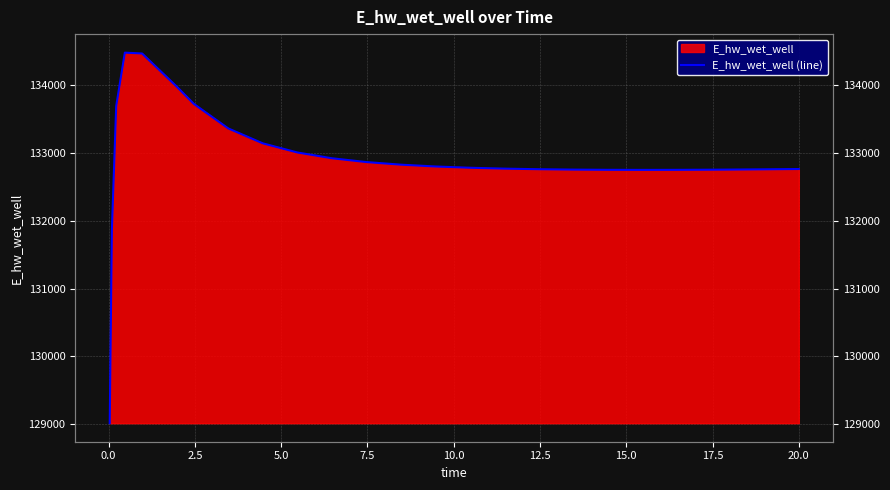

How many data points does each series have?

26